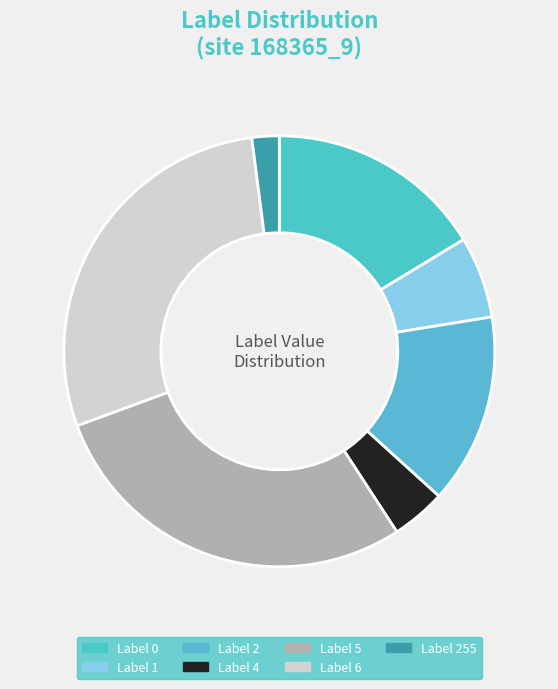

How many slices are in this pie chart?

7